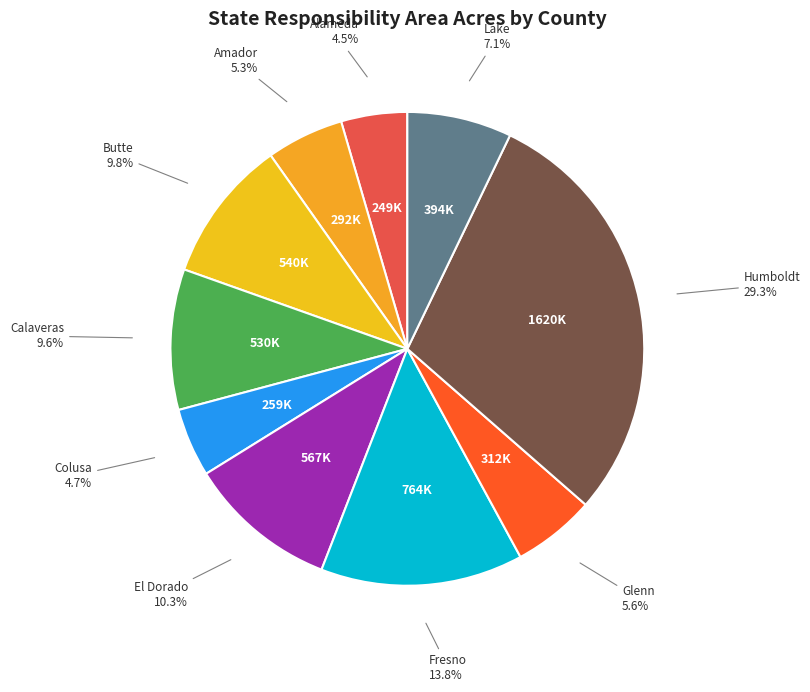

Count the number of slices in the pie.

10